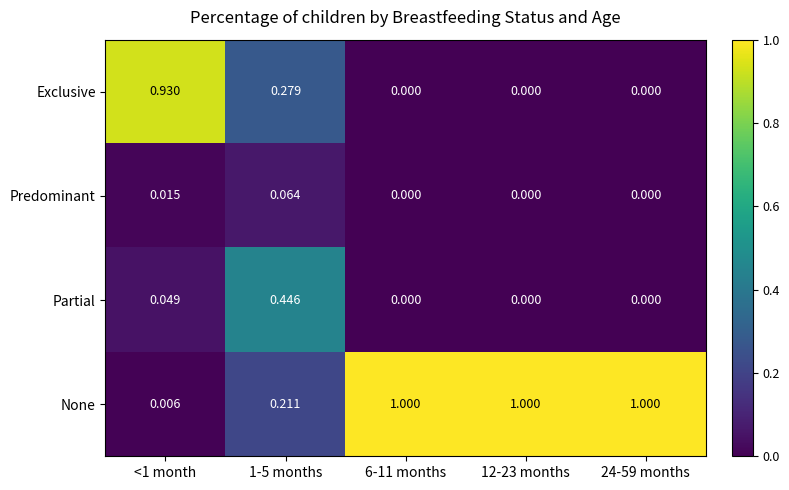

At how many categories does at least one series exceed 0?

5